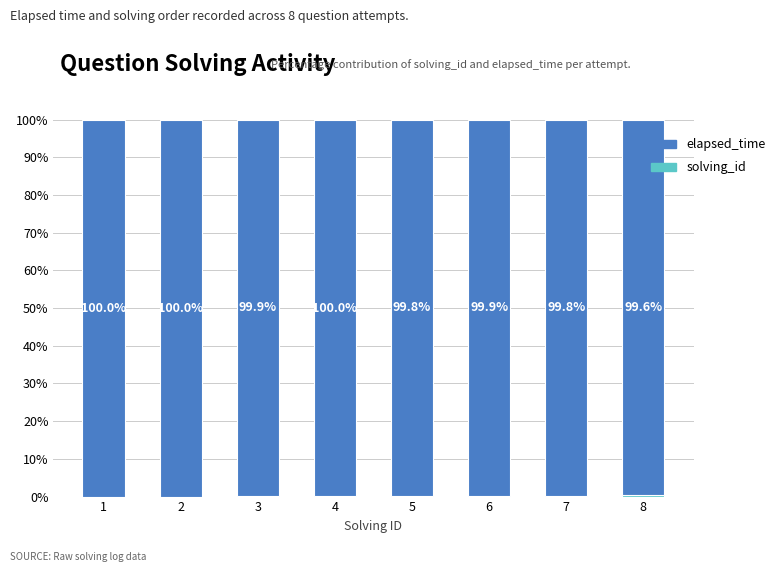

What is the total value across all series at 5?

100.0